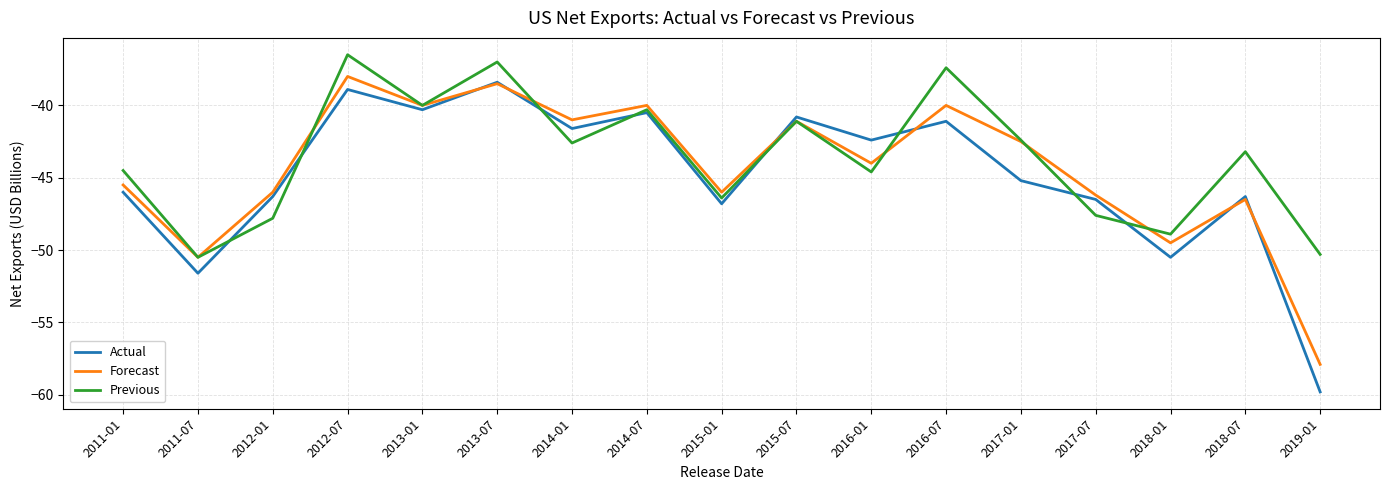

True or false: Actual and Forecast intersect in this chart.

True